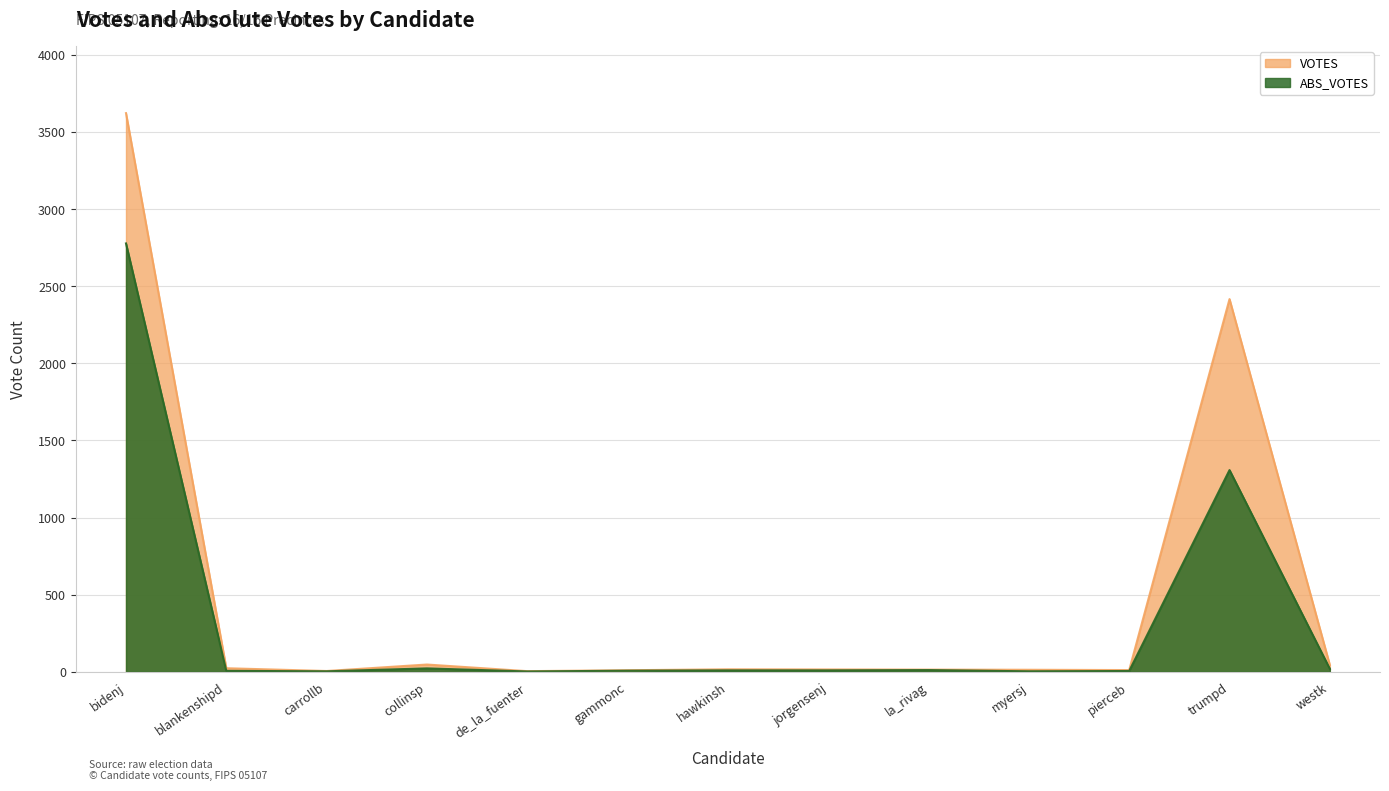

Reading right to left, transcribe all the data shown in this chart.

VOTES: 44	2417	11	13	14	15	16	10	4	47	5	23	3623
ABS_VOTES: 19	1308	5	3	11	9	9	7	2	22	3	6	2778